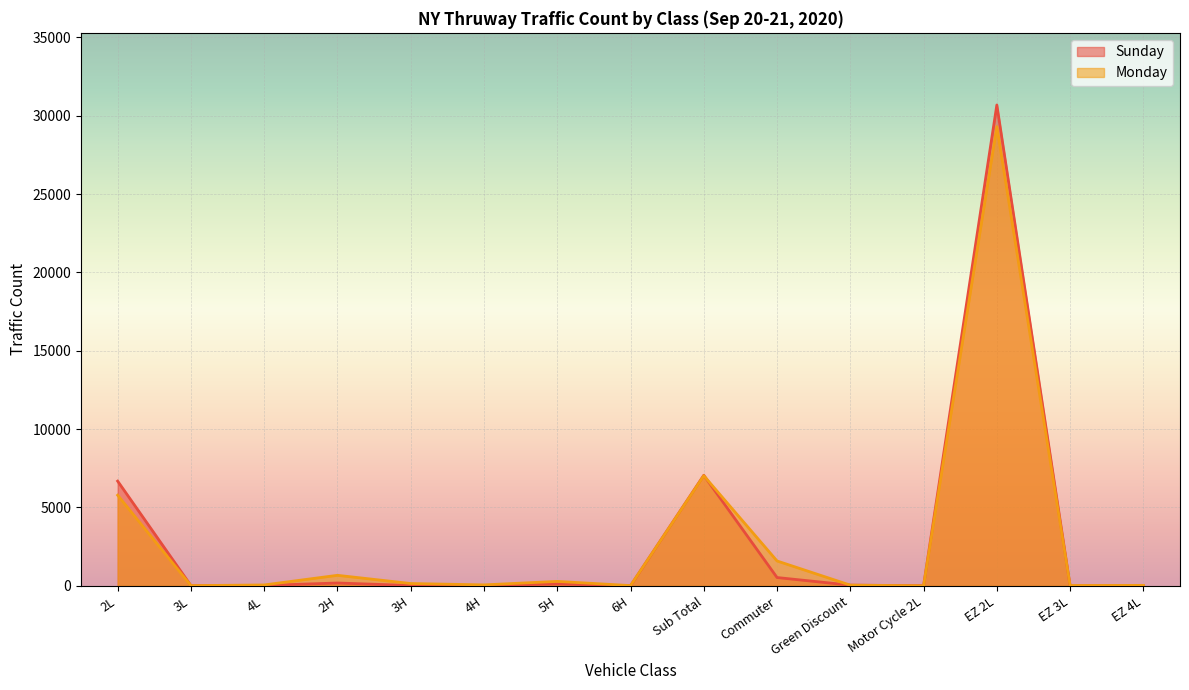

How many values in the Sunday series exceed 24?

7